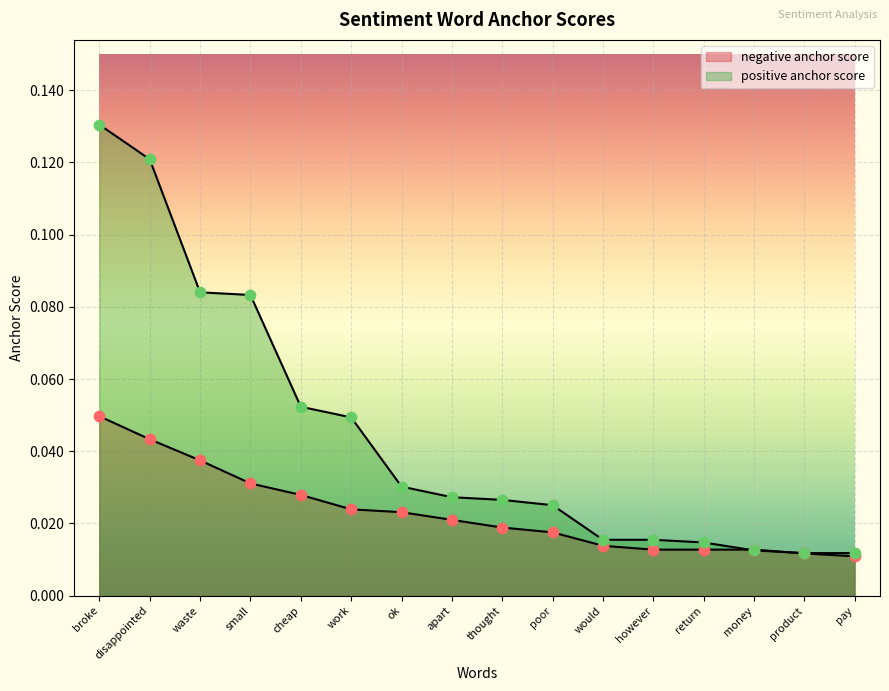

Which series contains the lowest Y value?

negative anchor score